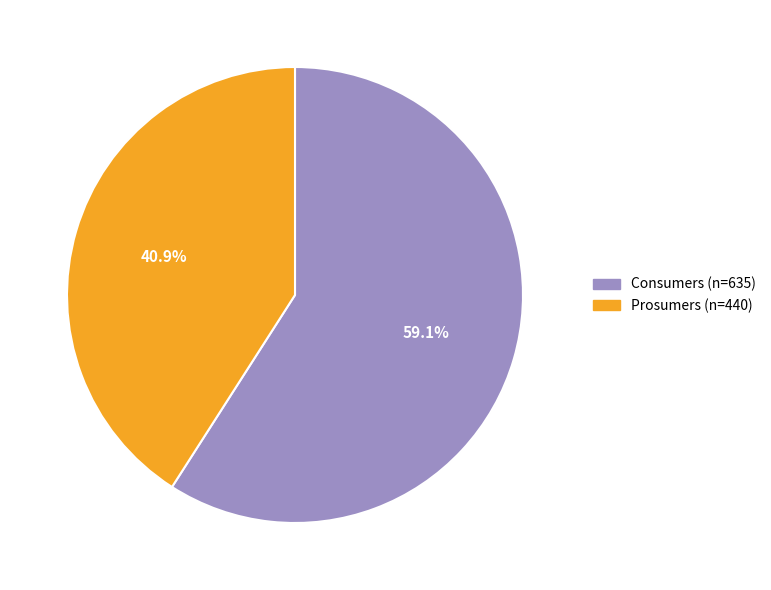

What is the total percentage of Consumers and Prosumers?

100.0%